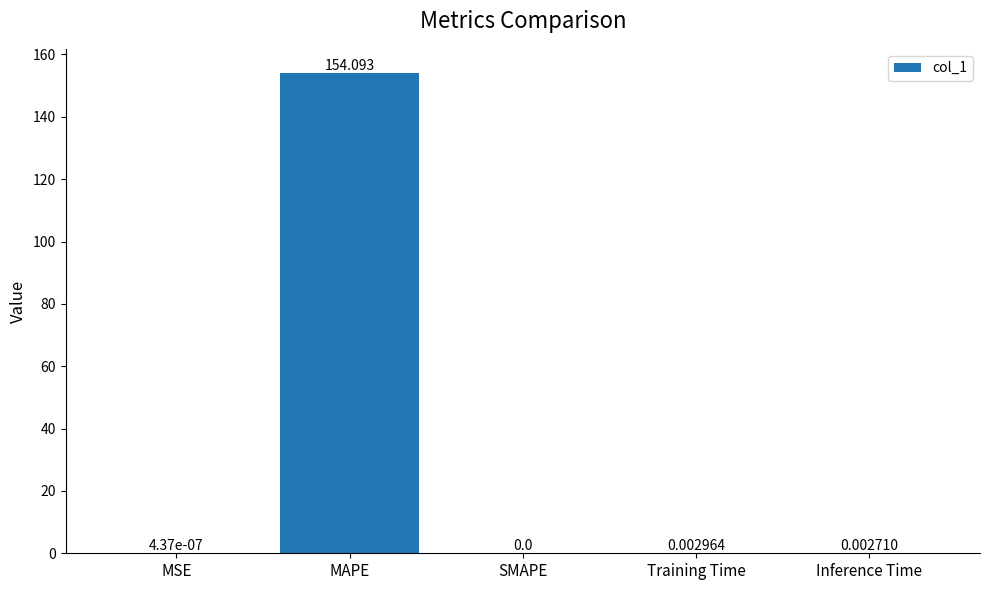

At which category does the chart reach its peak across all series?

MAPE